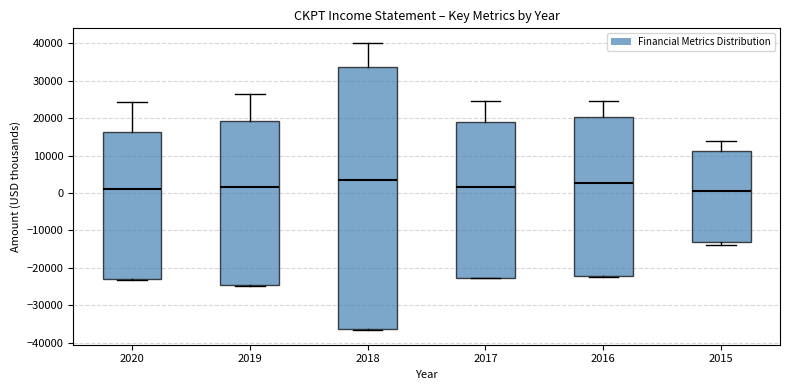

Where is the upper edge of the box at x = 2015 on the y-axis? The values are not printed on the chart, so give them approximately, as read against the axis.

11000